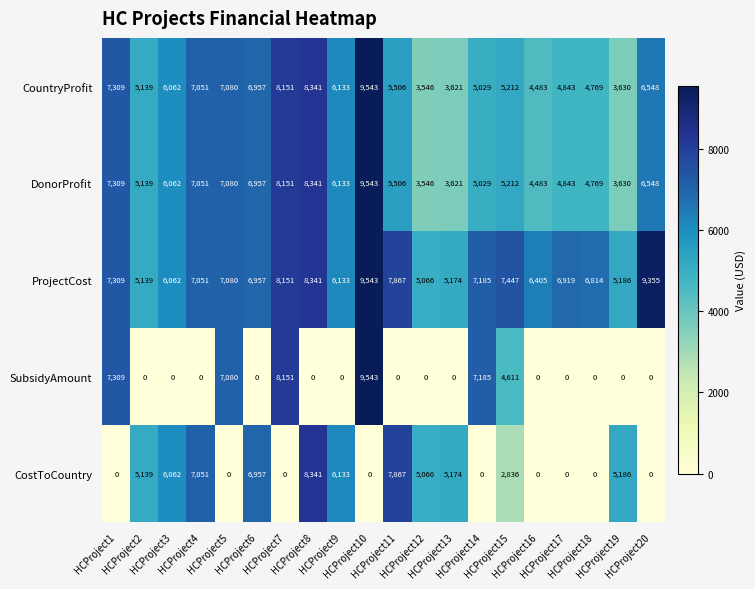

What is the average value of the CostToCountry series?

3291